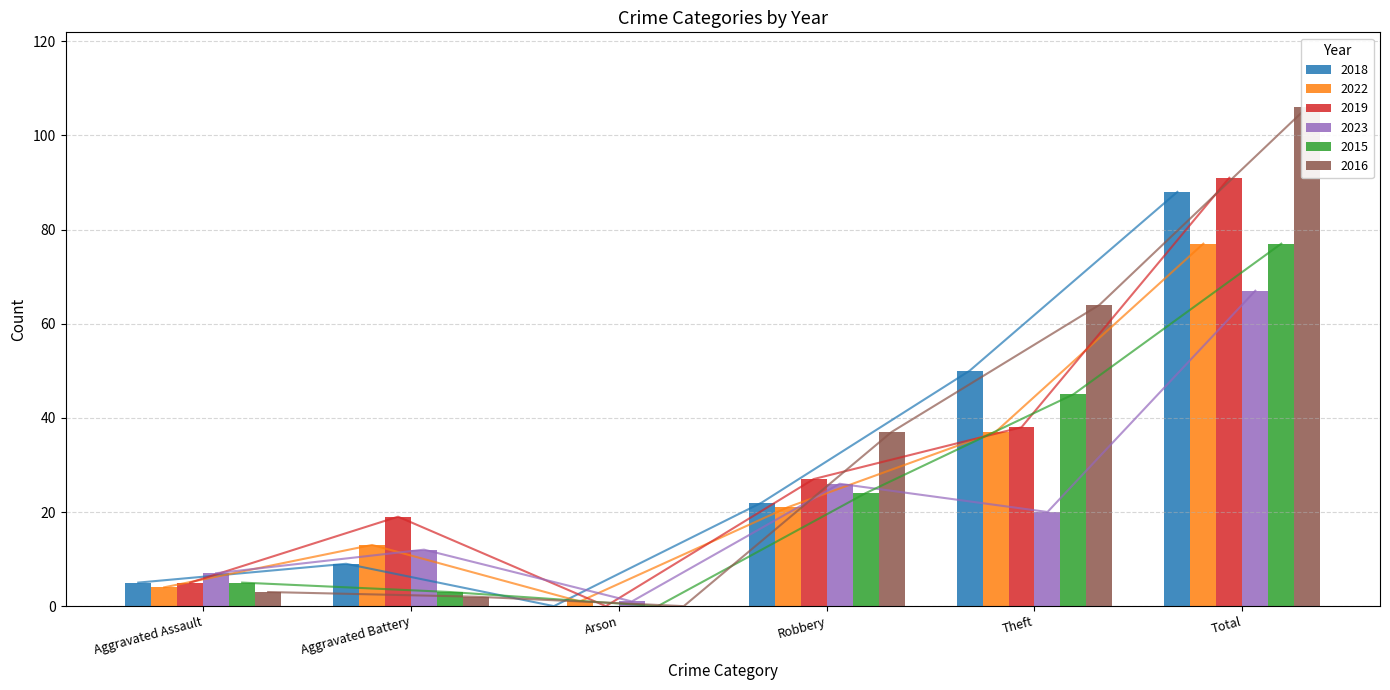

Count the number of data series in this chart.

6